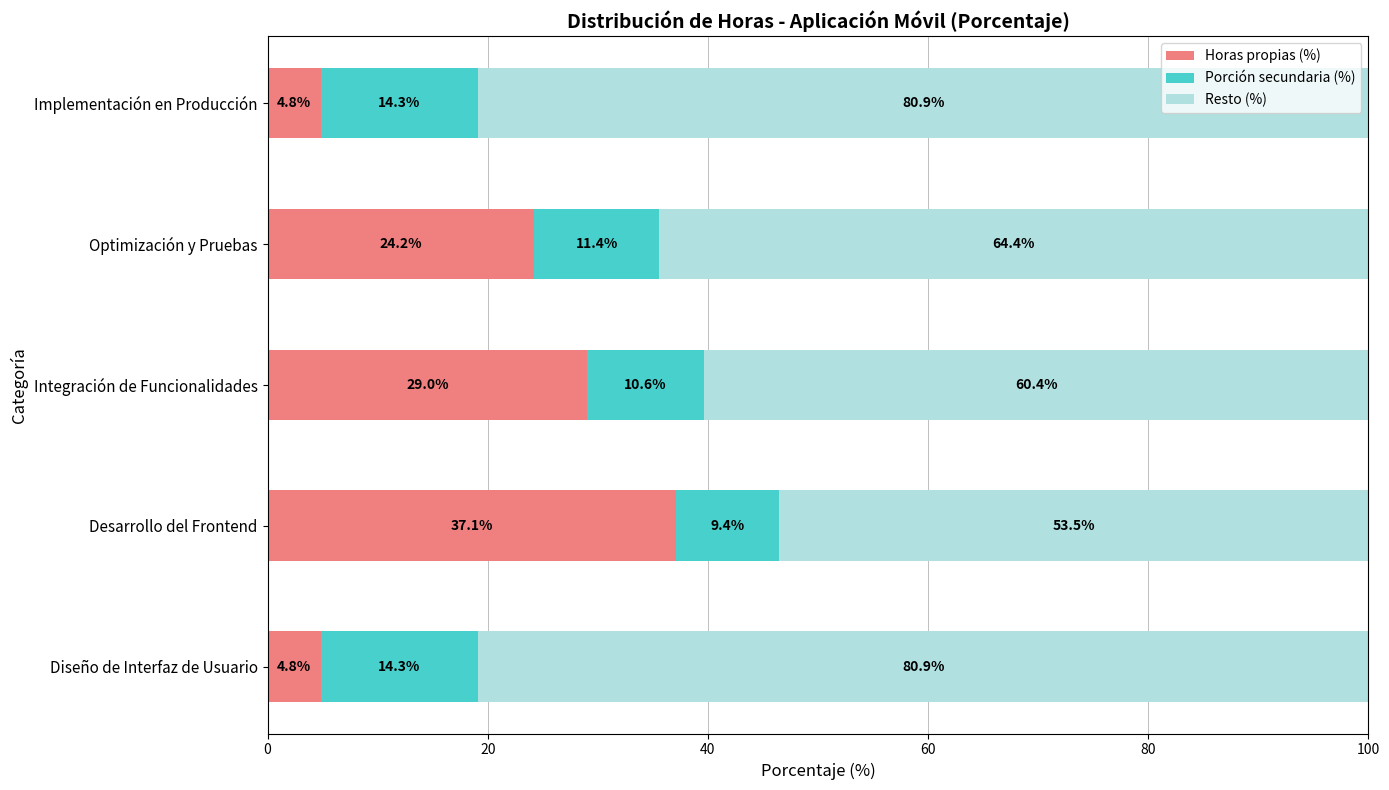

What is the average value of the Horas propias (%) series?

20.0